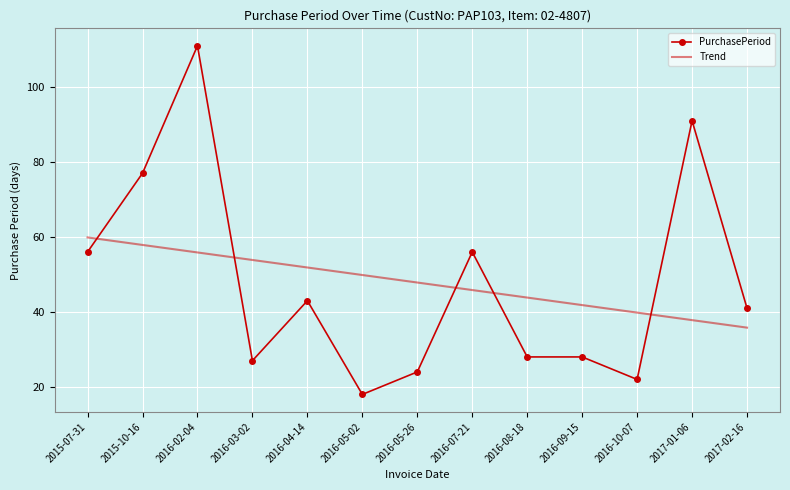

Where is the first local minimum for PurchasePeriod?

2016-03-02